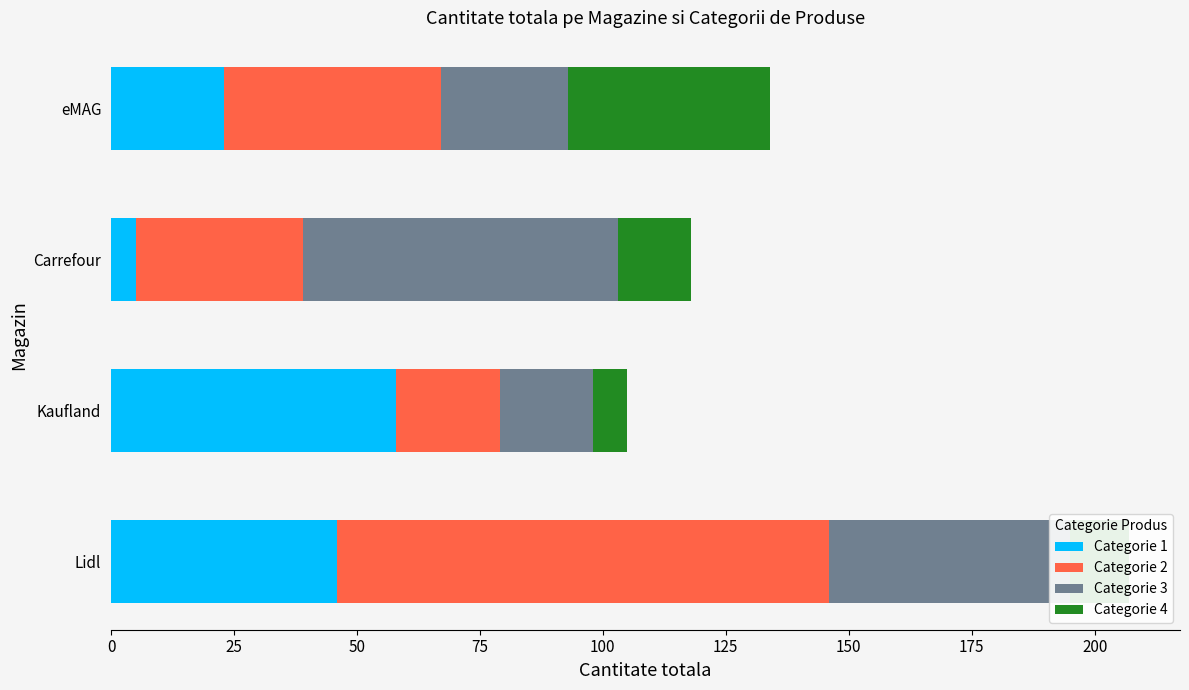

At which category is the sum across all series the highest?

Lidl